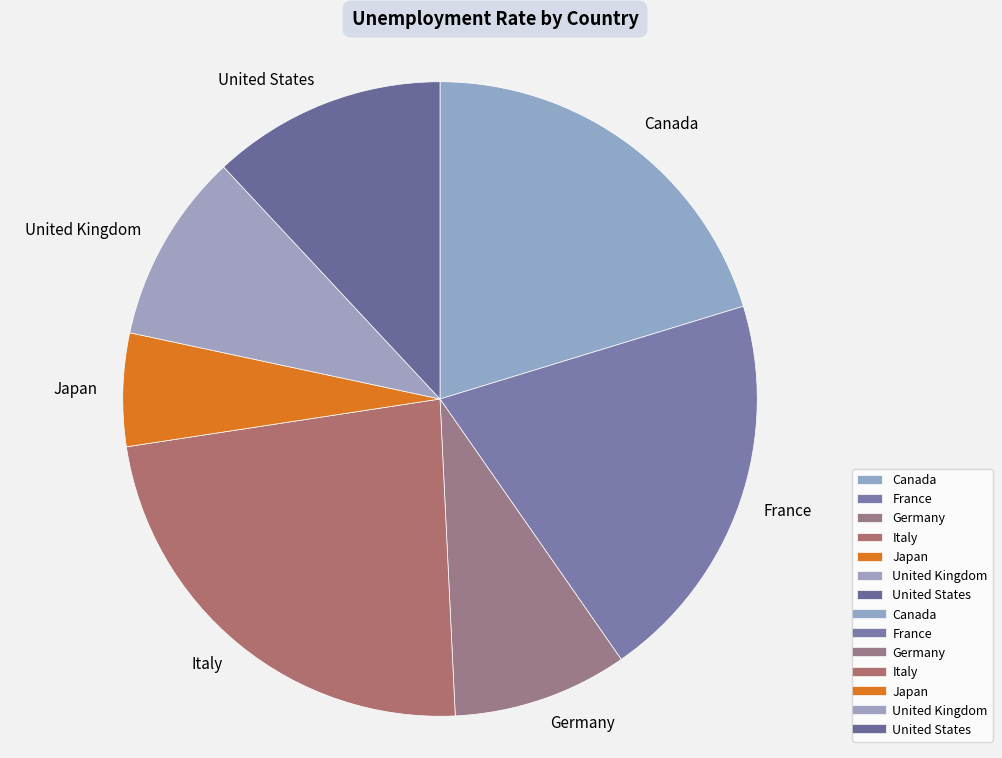

Is the sum of France and United Kingdom greater than half?

No